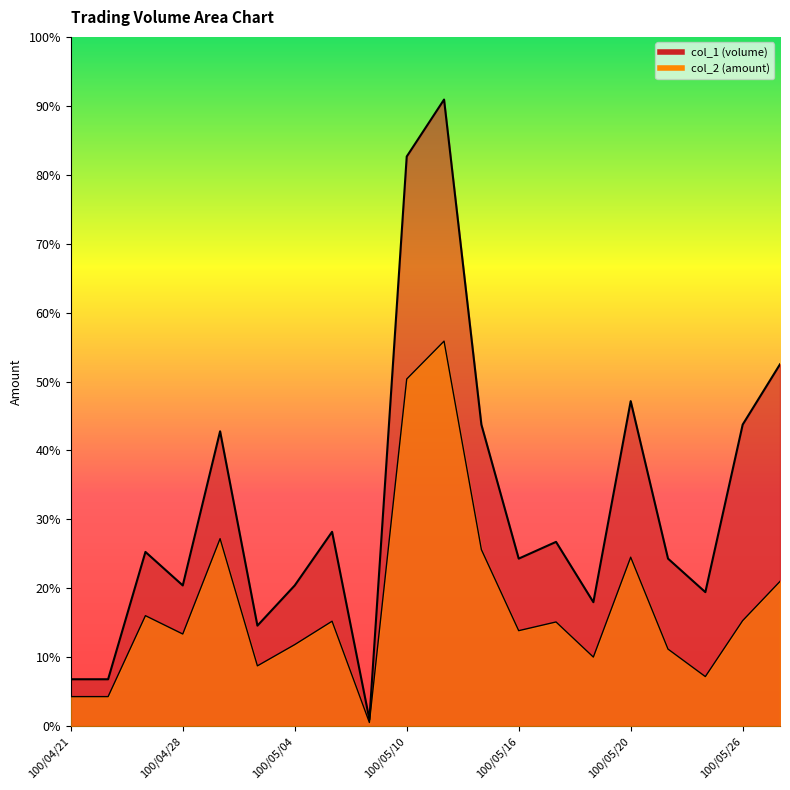

True or false: col_1 and col_2 intersect in this chart.

False